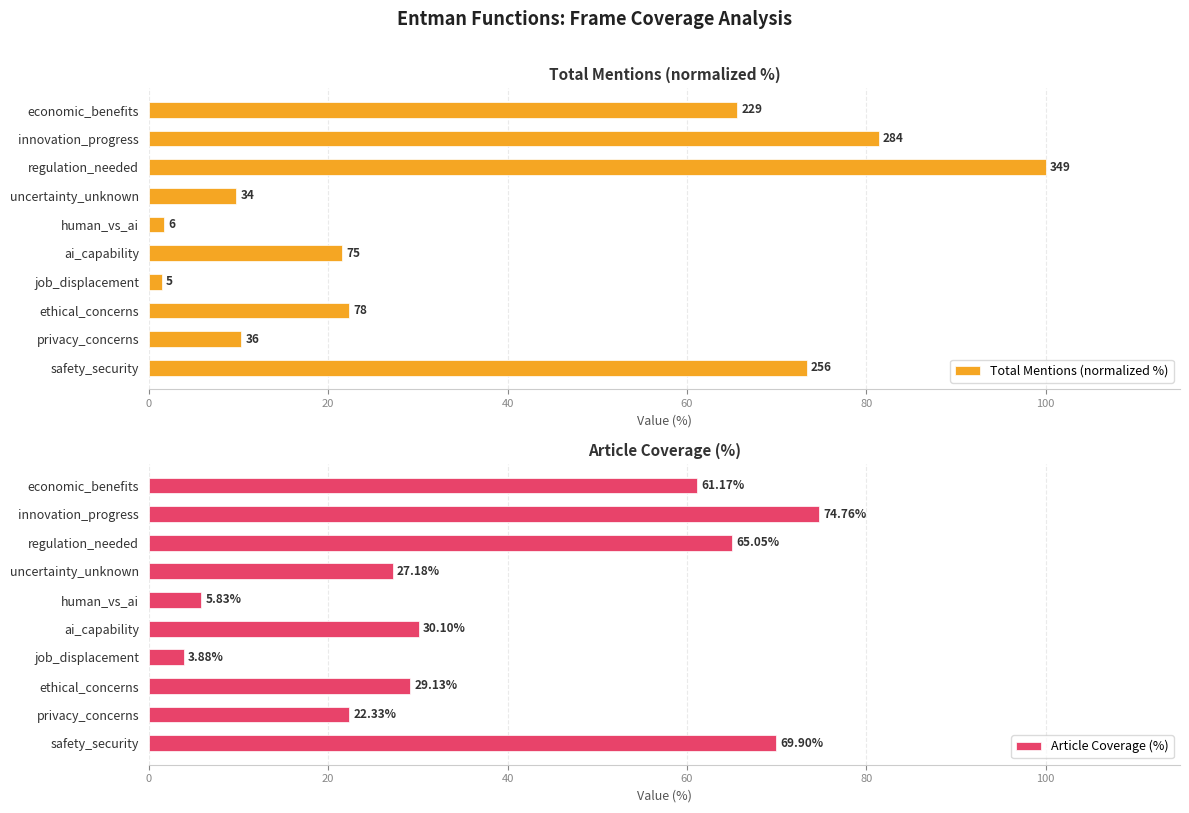

Rank the categories by Article Coverage (%) value from highest to lowest.

innovation_progress, safety_security, regulation_needed, economic_benefits, ai_capability, ethical_concerns, uncertainty_unknown, privacy_concerns, human_vs_ai, job_displacement